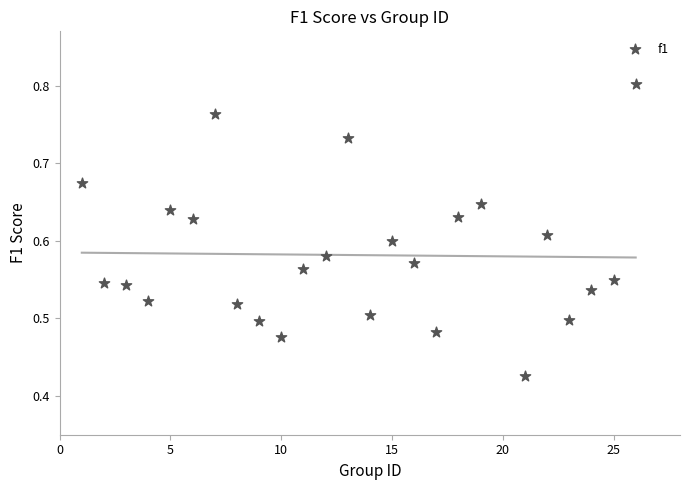

What is the range of X values (max minus min)?

25.0